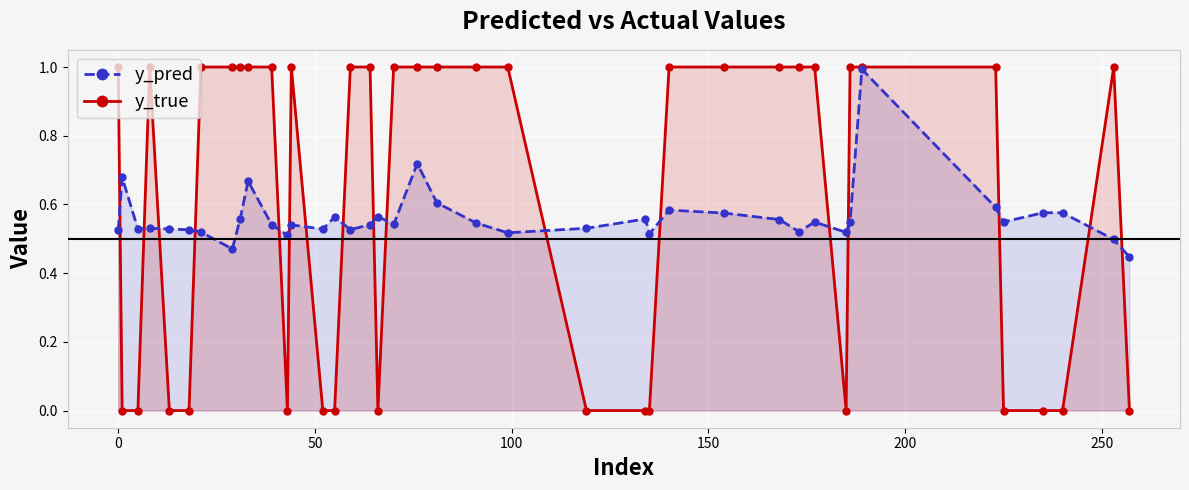

Which series has the largest total across all categories?

y_true